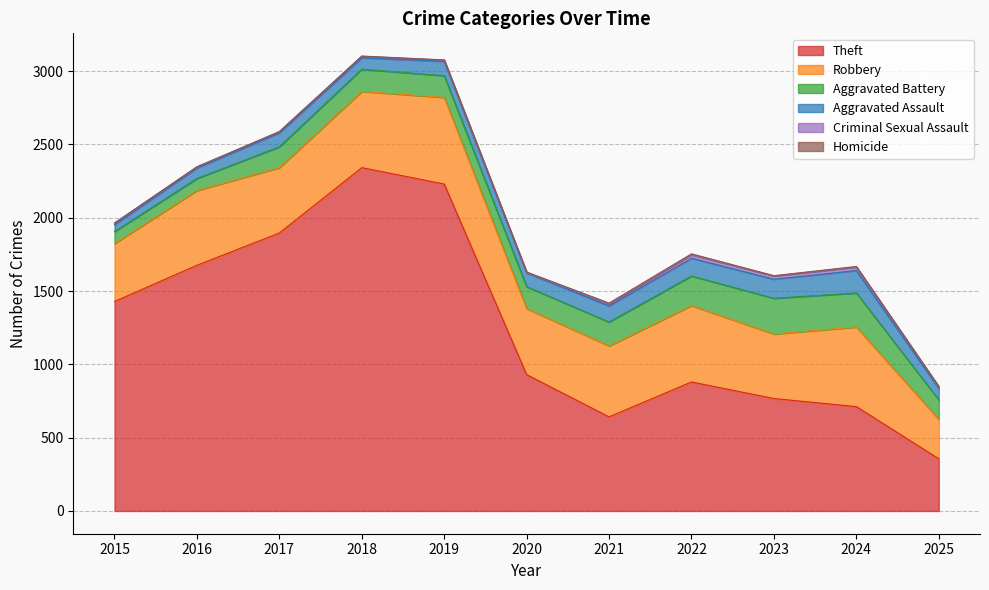

The value of Homicide at 2020 is 3. True or false?

True